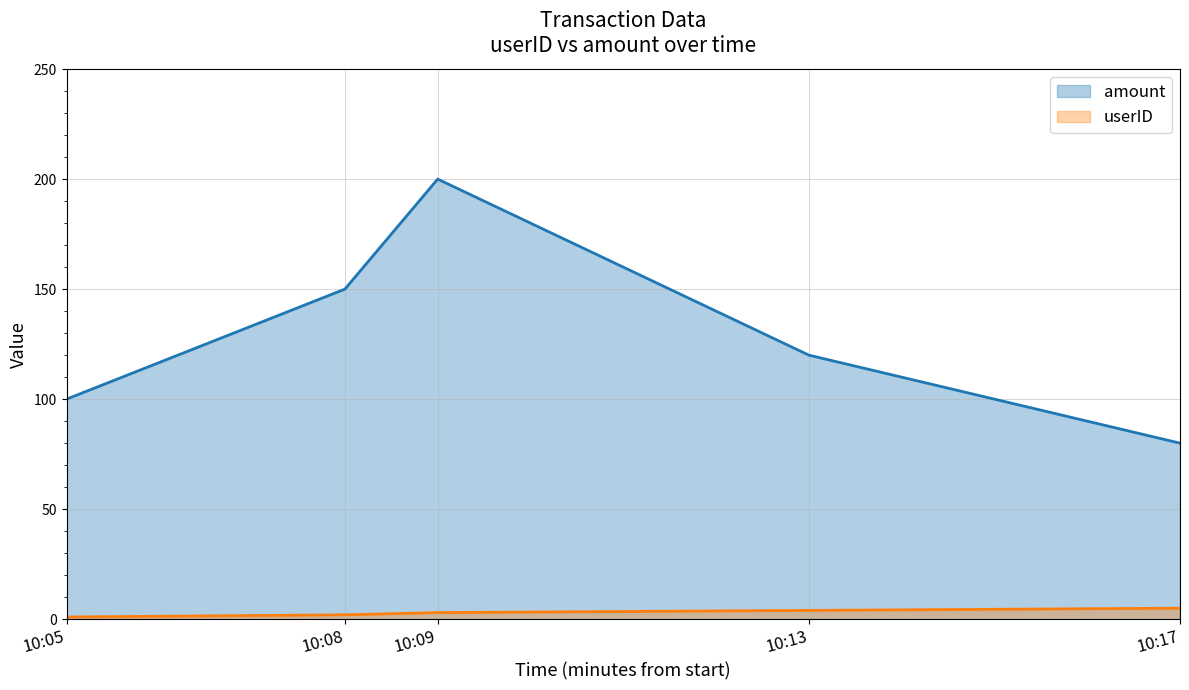

True or false: amount and userID intersect in this chart.

False